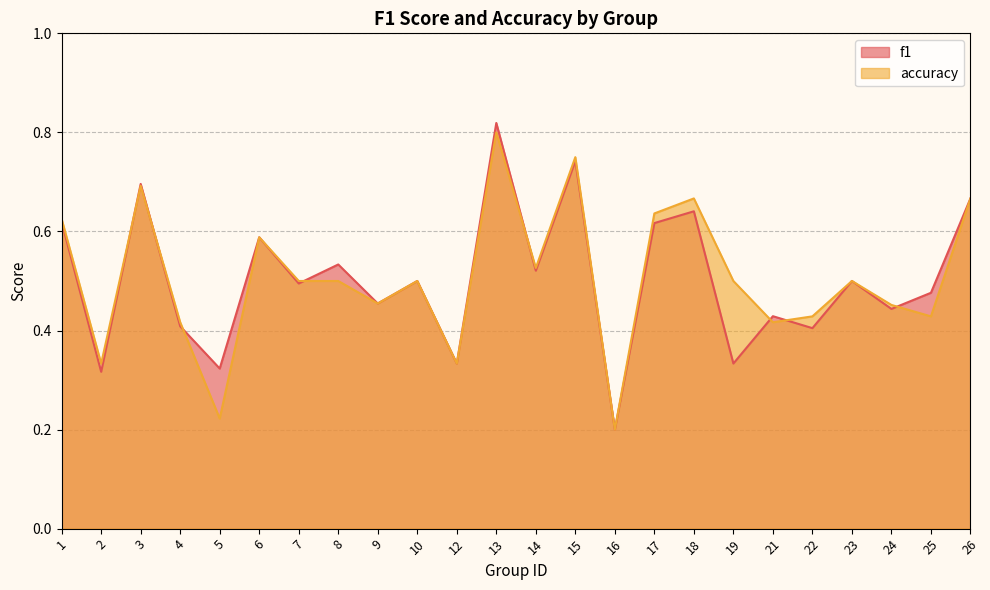

What is the minimum value for f1?

0.2